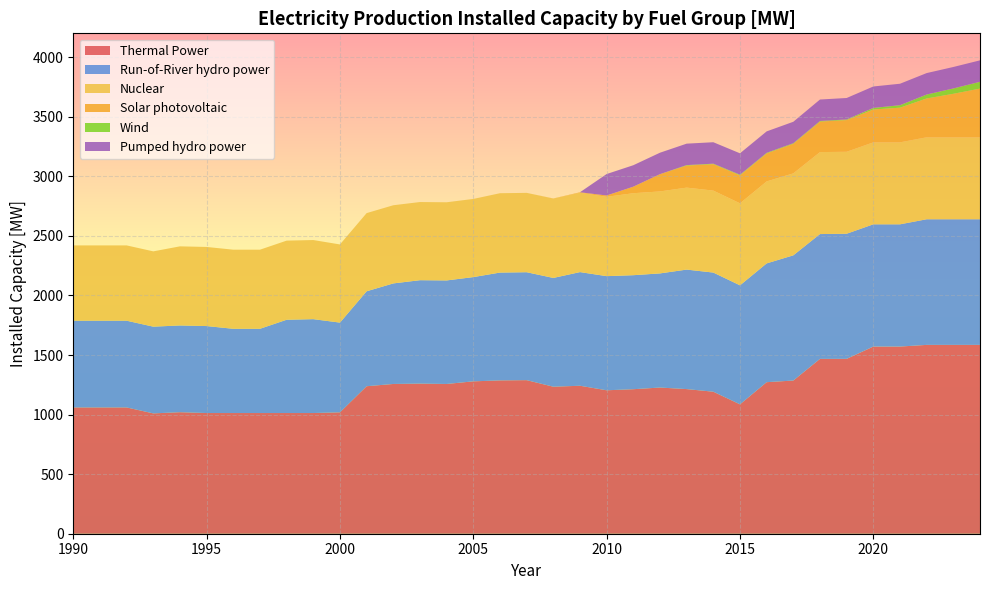

Reading right to left, what are all the values shown in this chart?

Thermal Power: 1585.0	1585.0	1585.0	1571.0	1571.0	1467.8	1467.5	1285.8	1272.0	1086.0	1192.0	1214.0	1227.0	1213.0	1204.0	1242.0	1234.0	1289.0	1287.0	1279.0	1257.0	1260.0	1257.0	1238.0	1019.0	1013.0	1013.0	1013.0	1013.0	1013.0	1020.0	1010.0	1060.0	1060.0	1060.0
Run-of-River hydro power: 1054.4	1054.4	1054.4	1025.9	1025.9	1050.1	1047.7	1050.9	997.0	999.0	1000.0	1003.0	958.0	957.0	958.0	954.0	913.0	906.0	905.0	875.0	869.0	868.0	844.0	797.0	753.0	788.0	783.0	707.0	707.0	730.0	728.0	728.0	728.0	728.0	728.0
Nuclear: 688.0	688.0	688.0	688.0	688.0	688.0	688.0	688.0	688.0	688.0	688.0	688.0	688.0	688.0	666.0	666.0	666.0	666.0	666.0	656.0	656.0	656.0	656.0	656.0	656.0	664.0	664.0	664.0	664.0	664.0	664.0	632.0	632.0	632.0	632.0
Solar photovoltaic: 408.8	365.0	325.9	291.0	276.0	266.0	256.0	248.0	235.0	235.0	222.0	185.0	145.0	55.0	11.0	4.0	1.0	0.0	0.0	0.0	0.0	0.0	0.0	0.0	0.0	0.0	0.0	0.0	0.0	0.0	0.0	0.0	0.0	0.0	0.0
Wind: 57.0	45.0	33.0	21.0	13.0	5.4	5.2	5.0	5.0	5.0	4.0	4.0	0.0	0.0	0.0	0.0	0.0	0.0	0.0	0.0	0.0	0.0	0.0	0.0	0.0	0.0	0.0	0.0	0.0	0.0	0.0	0.0	0.0	0.0	0.0
Pumped hydro power: 180.0	180.0	180.0	180.0	180.0	180.0	180.0	180.0	180.0	180.0	180.0	180.0	180.0	180.0	180.0	0.0	0.0	0.0	0.0	0.0	0.0	0.0	0.0	0.0	0.0	0.0	0.0	0.0	0.0	0.0	0.0	0.0	0.0	0.0	0.0